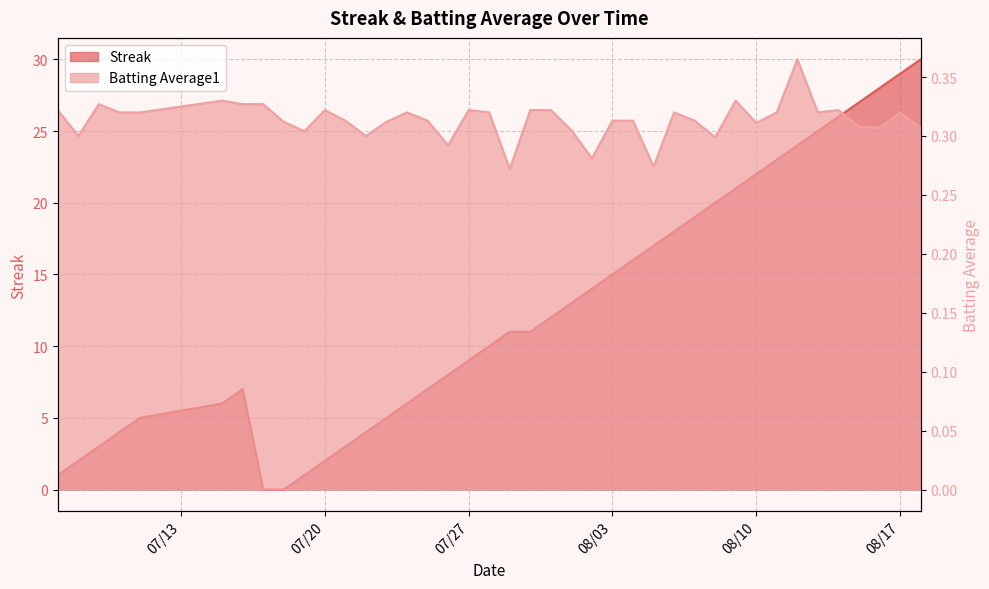

What are all the series names shown in the legend?

Streak, Batting Average1